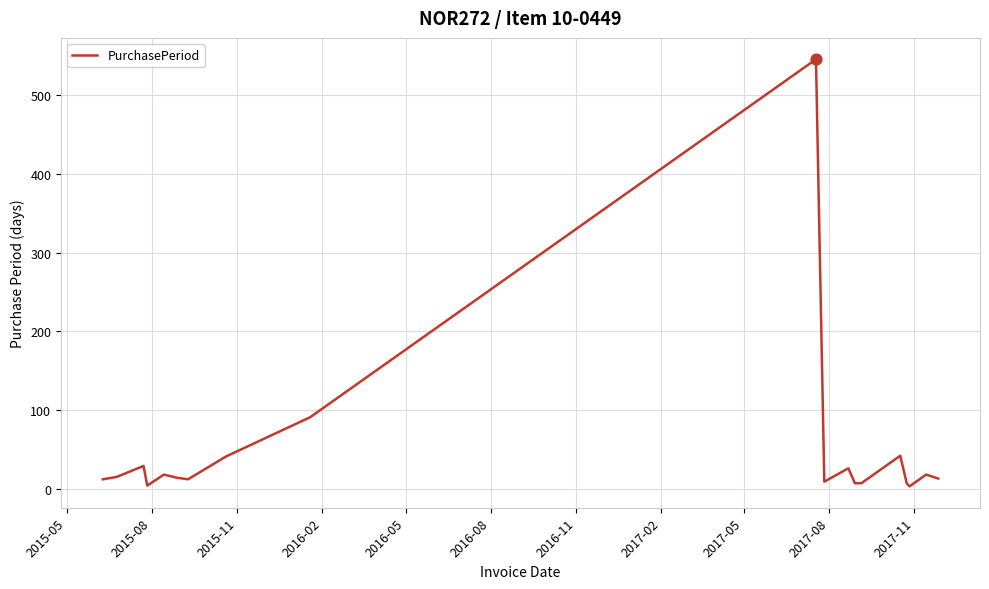

What is the maximum value shown in the chart?

546